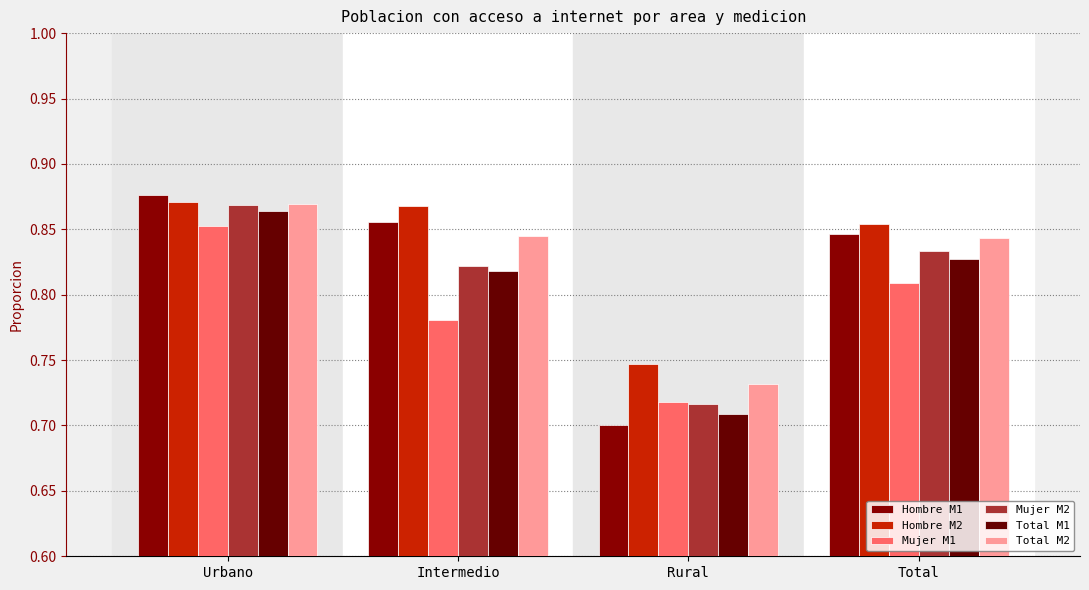

What are all the series names shown in the legend?

Hombre M1, Hombre M2, Mujer M1, Mujer M2, Total M1, Total M2